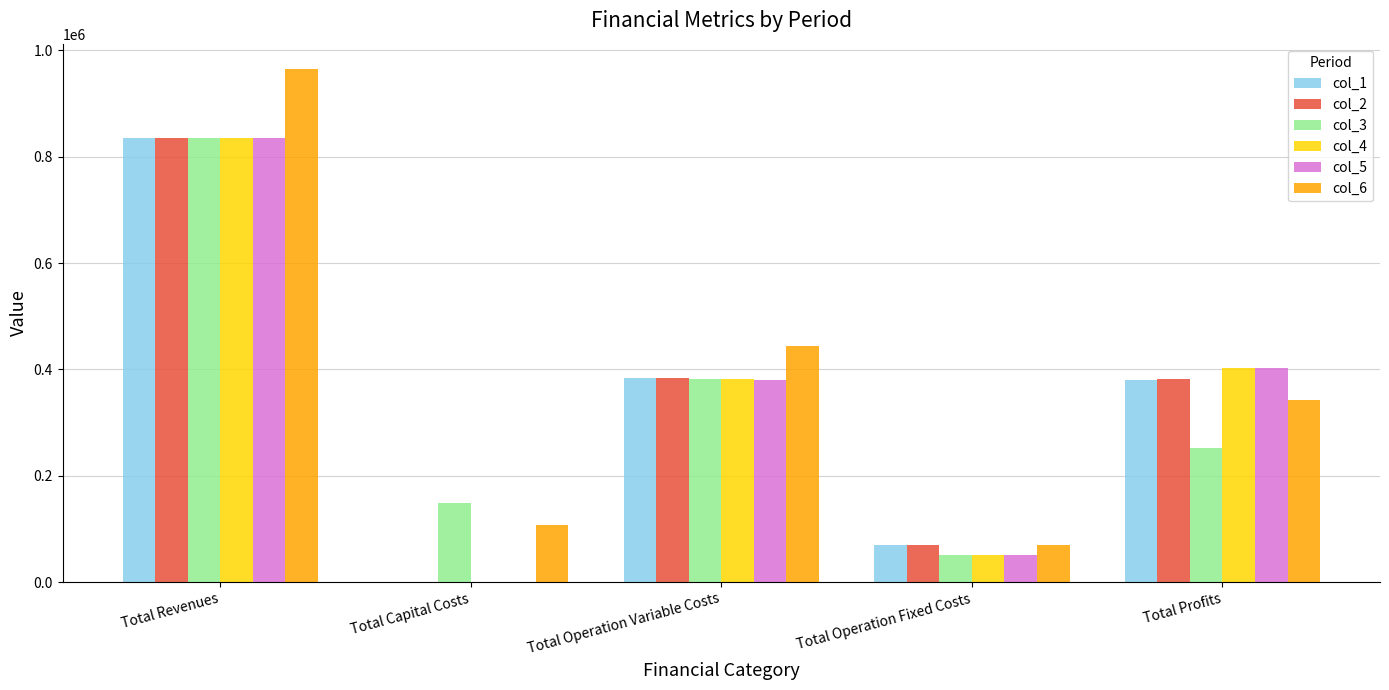

What is the spread (max minus min) of values at Total Profits?

150152.1